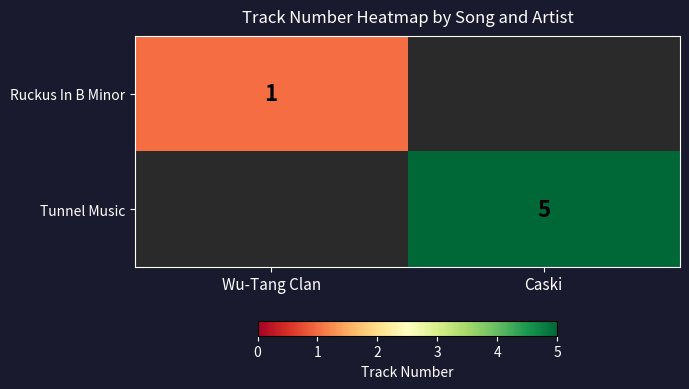

Is it true that Tunnel Music equals 3 at Caski?

False